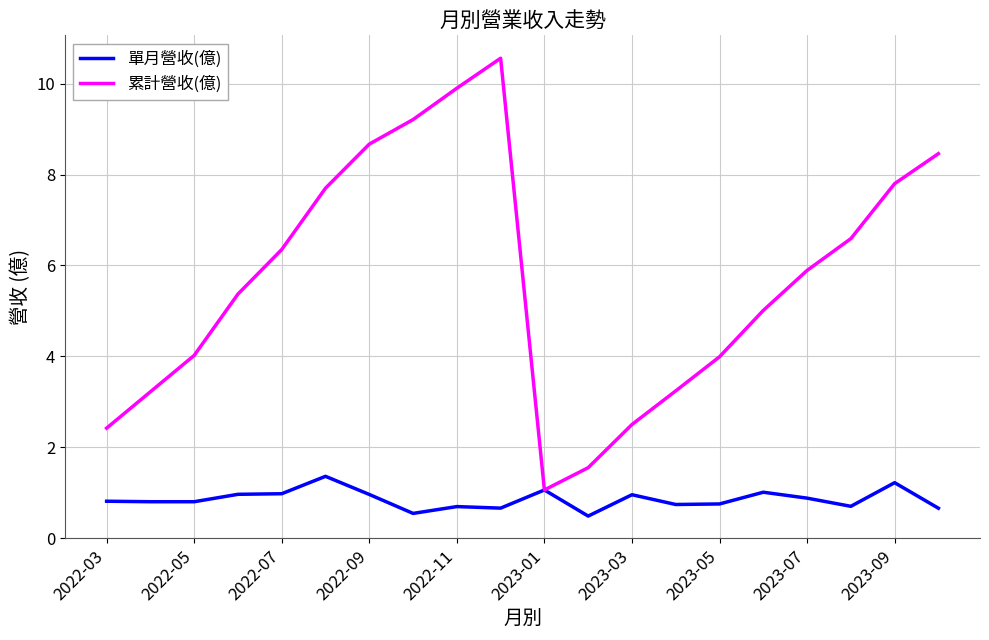

List the series in order of their overall mean, highest first.

累計營收(億), 單月營收(億)